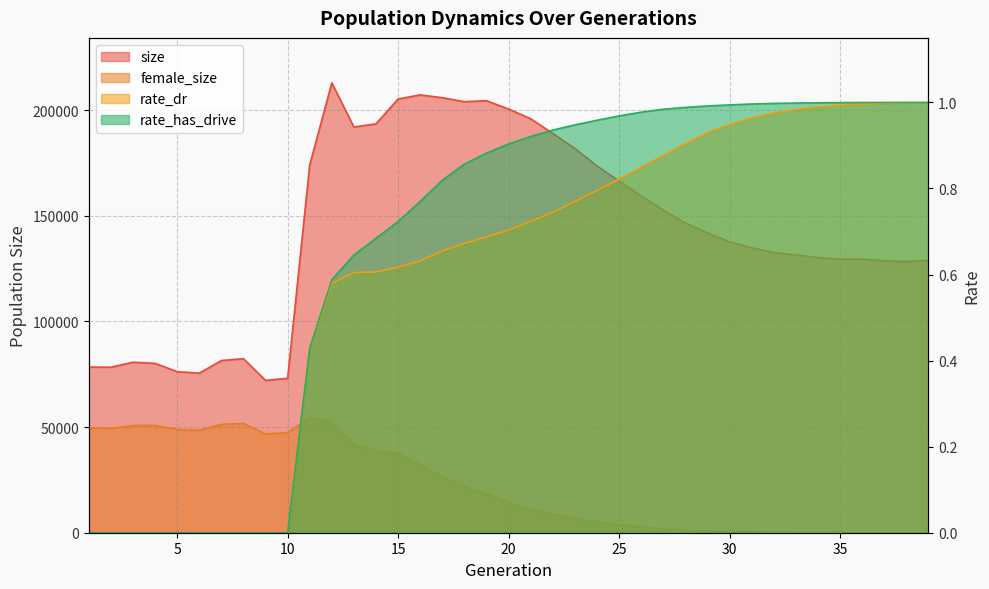

Is it true that female_size equals 350.0 at 31?

True